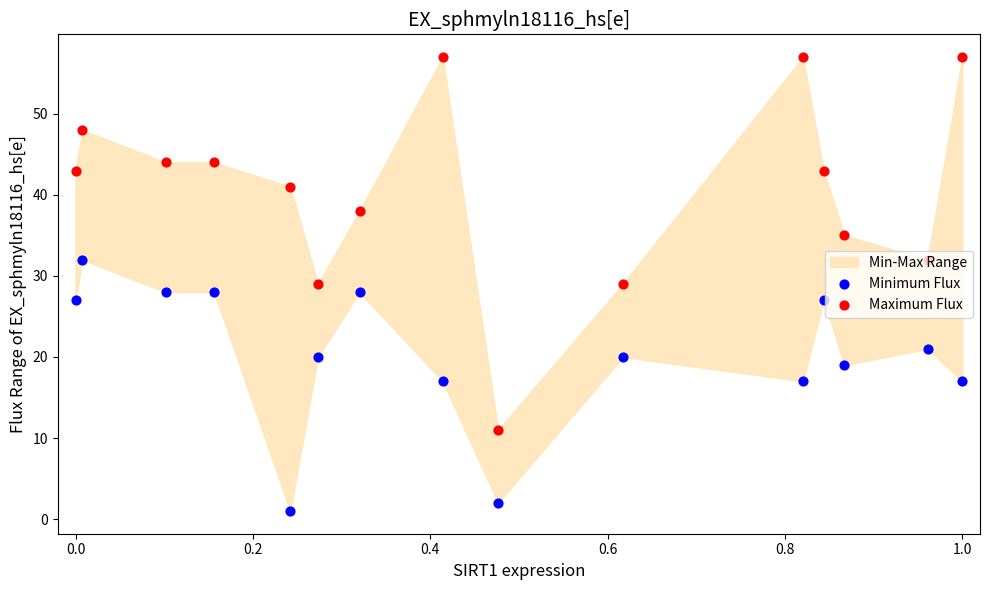

Which series contains the highest Y value?

Maximum Flux